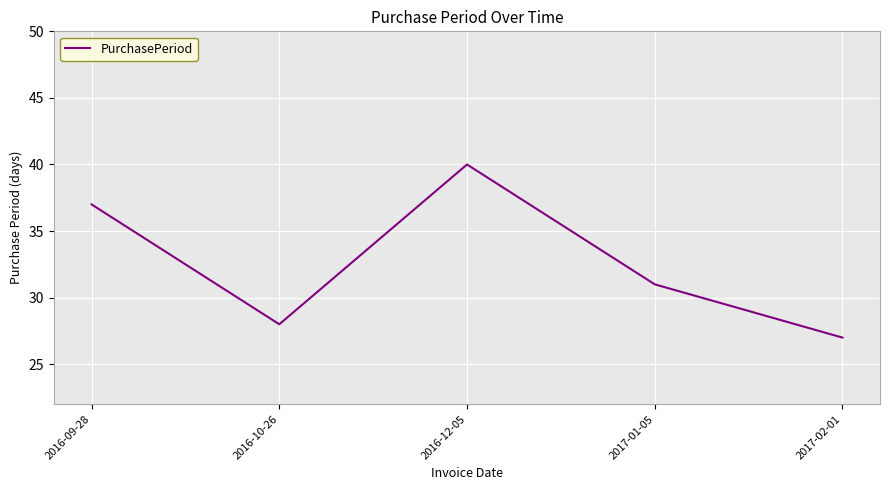

True or false: the data shows 37 at 2016-09-28.

True